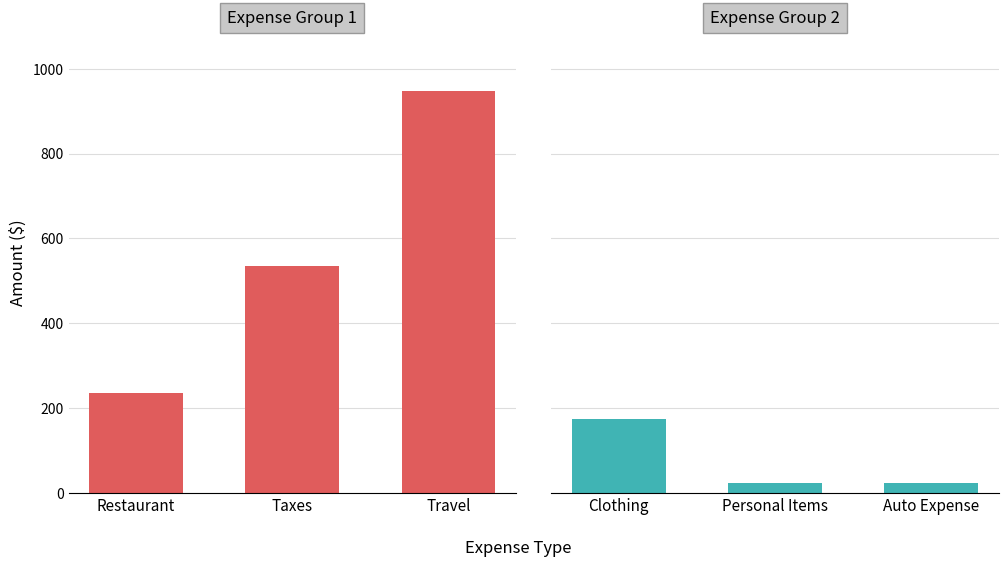

How many bars are there in total?

6